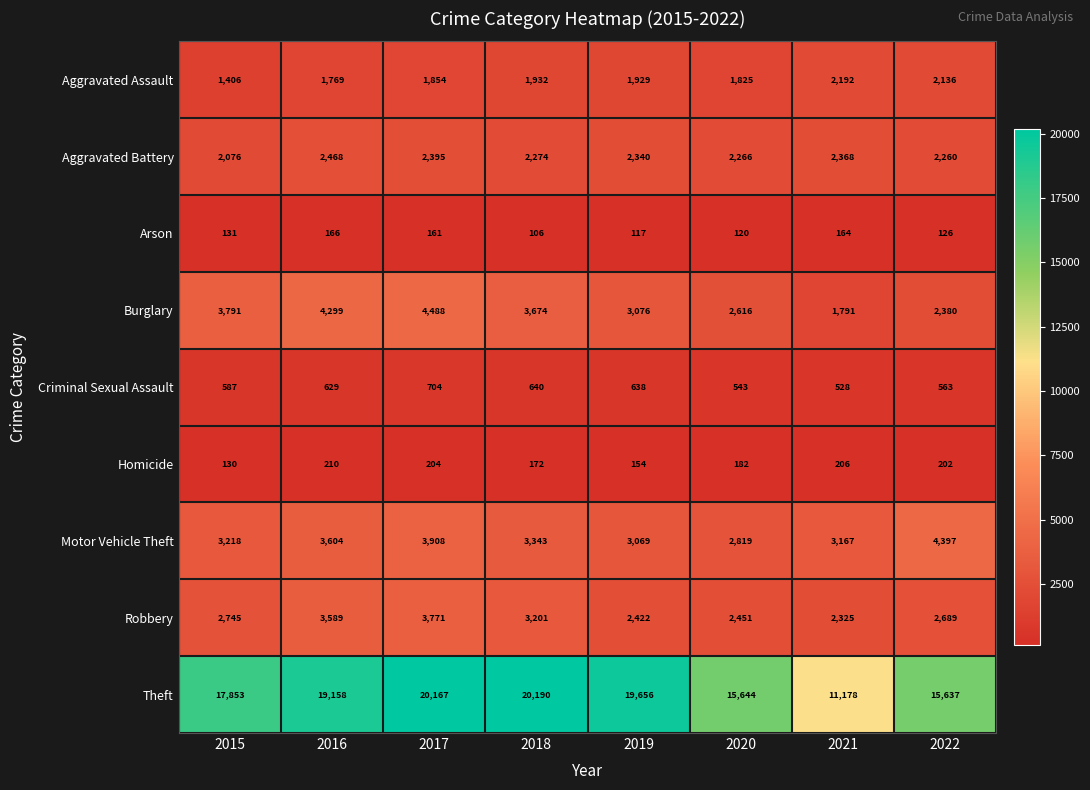

What is the total value across all series at 2016?

35892